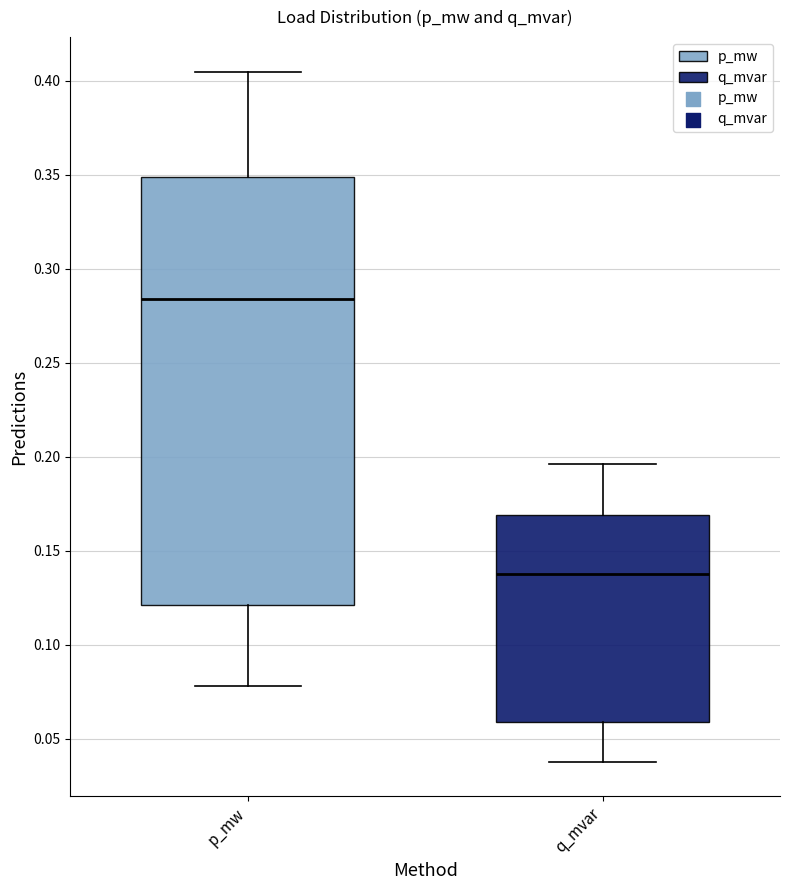

Reading left to right, transcribe this box plot: for each box, give where its median line is, the range the box spans, and where its two whiskers end, as read against the y-axis. The values are not printed on the chart, so give them approximately, as read against the axis.

p_mw: median 0.285, box 0.120 to 0.350, whiskers 0.080 to 0.405
q_mvar: median 0.140, box 0.060 to 0.170, whiskers 0.040 to 0.195